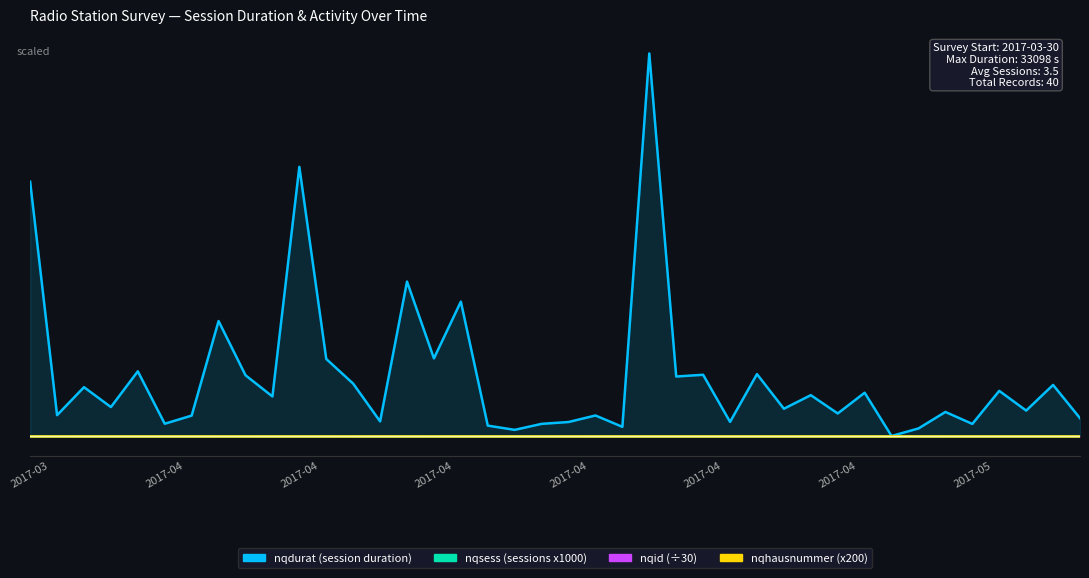

What is the maximum value for nqhausnummer?

1.3